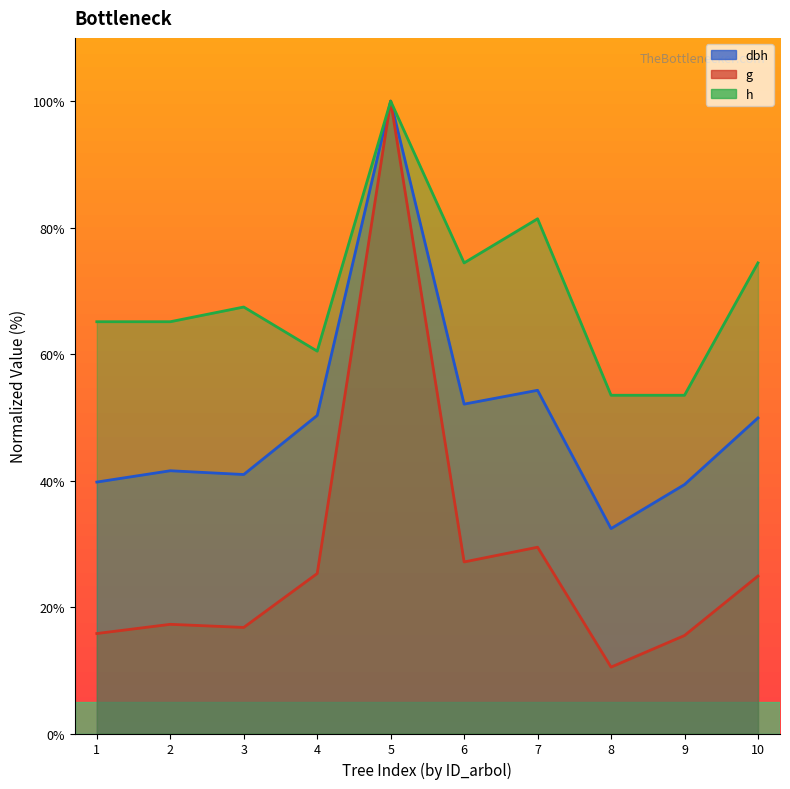

True or false: g and h intersect in this chart.

False